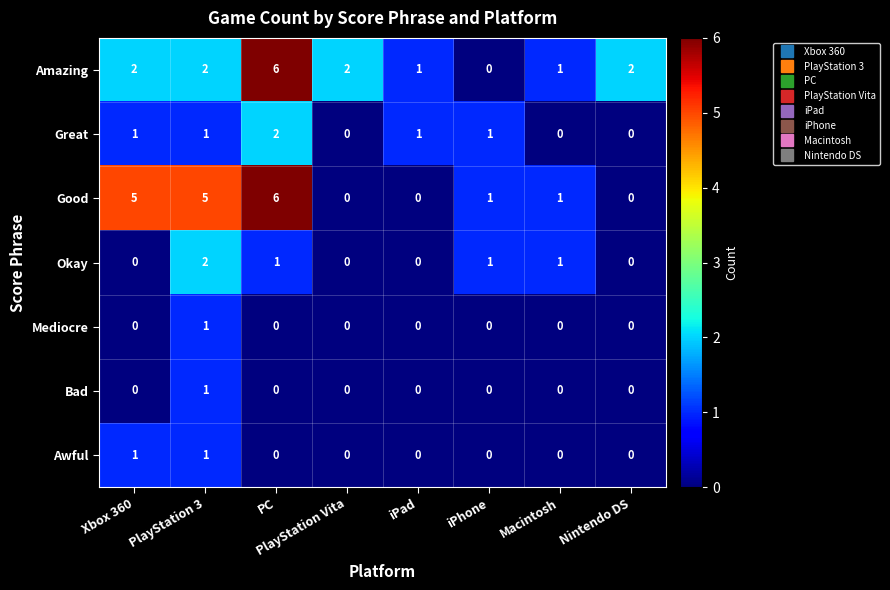

What is the spread (max minus min) of values at PlayStation Vita?

2